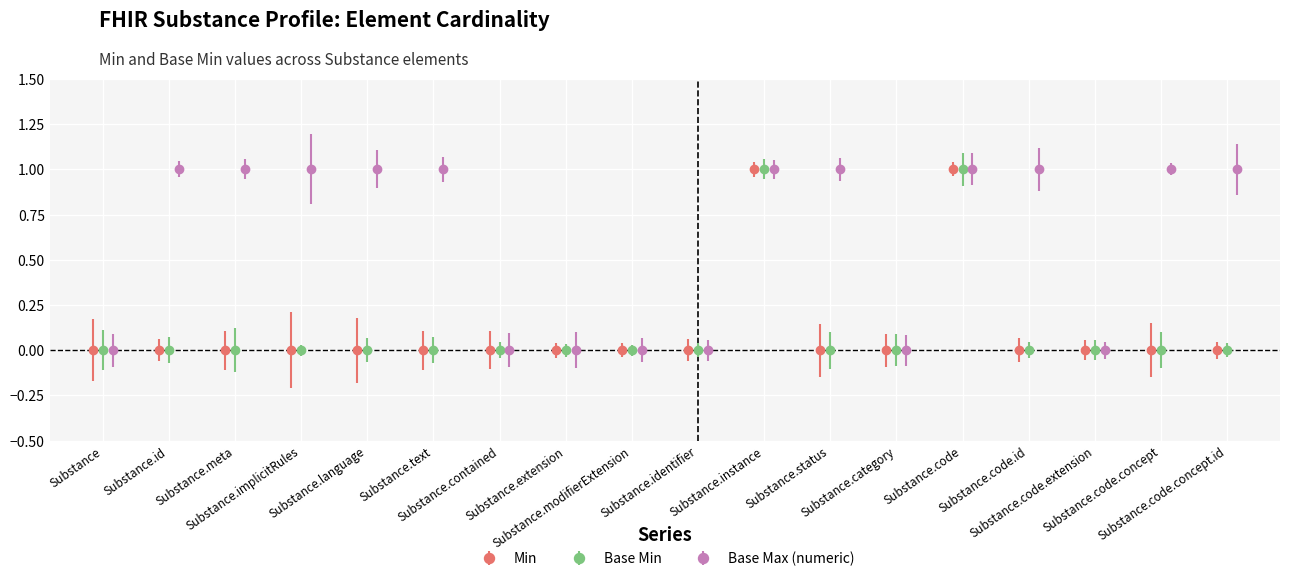

Which series has the largest total across all categories?

Base Max (numeric)